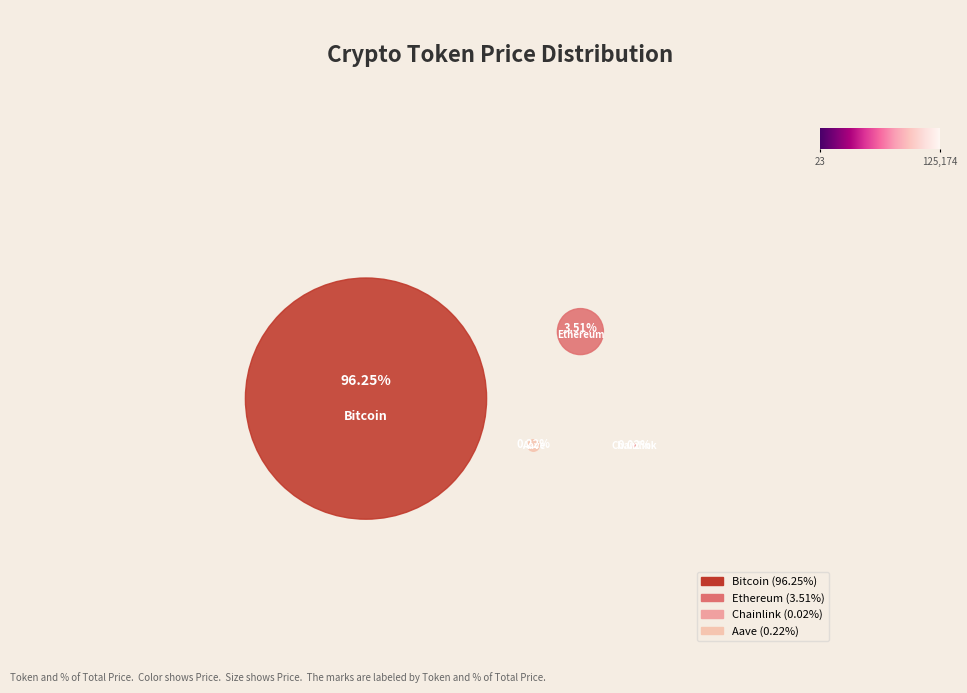

Does any single category account for the majority?

Yes